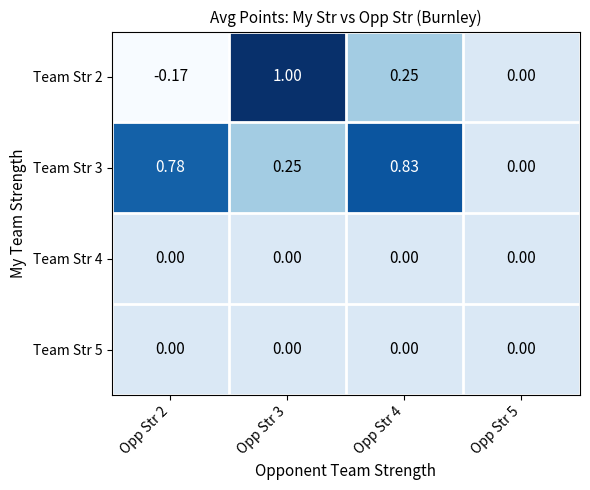

Is the value of Team Str 3 at Opp Str 2 greater than the value of Team Str 4 at Opp Str 5?

Yes